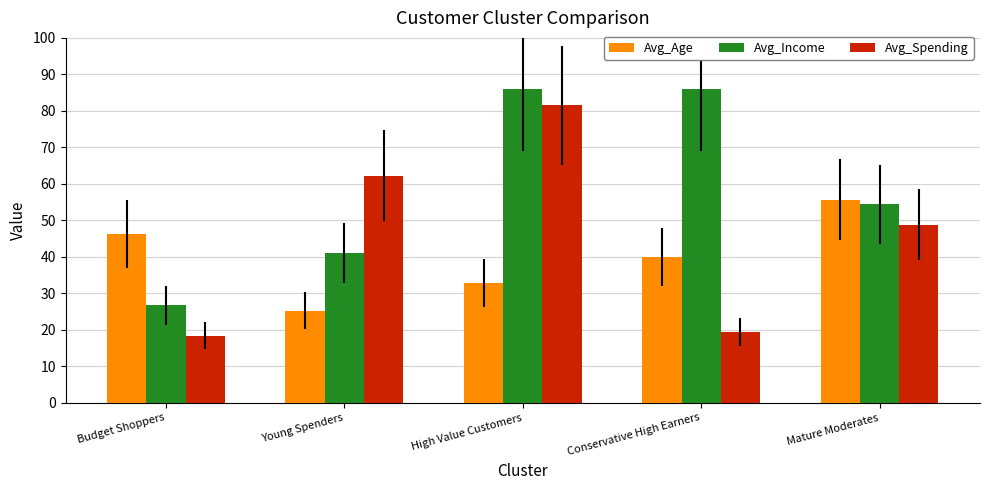

List the series in order of their peak value, highest first.

Avg_Income, Avg_Spending, Avg_Age